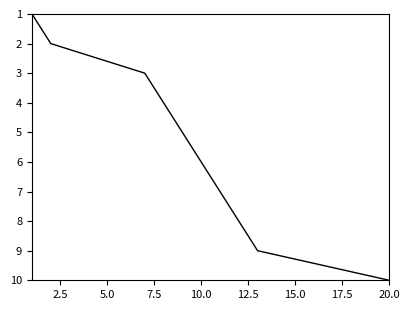

What is the greatest value displayed?

10